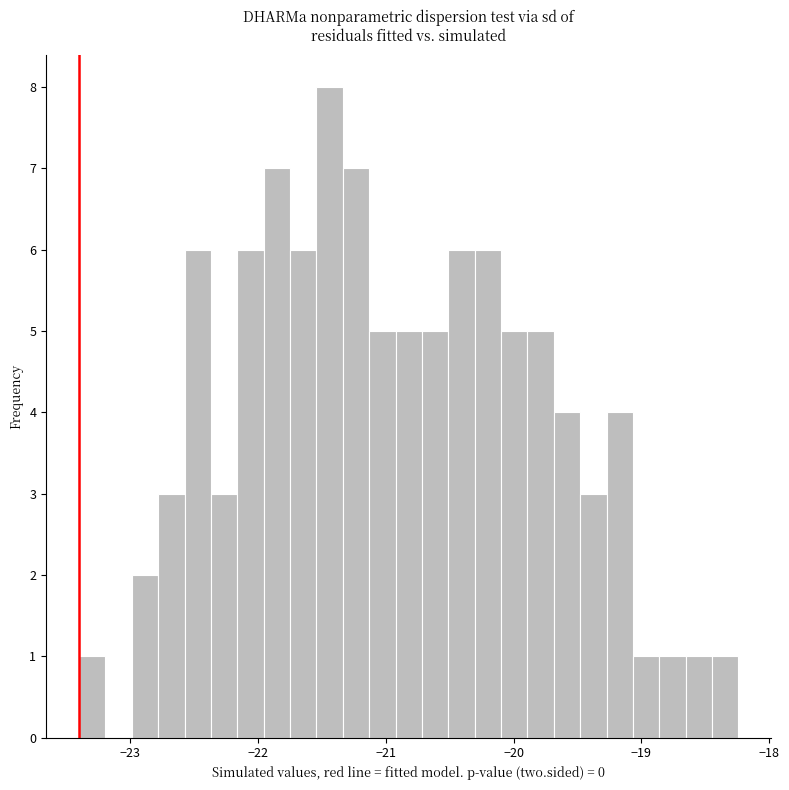

Around what value on the x-axis is the tallest bar? Give the approximate position of its centre, as read against the axis.

-21.4